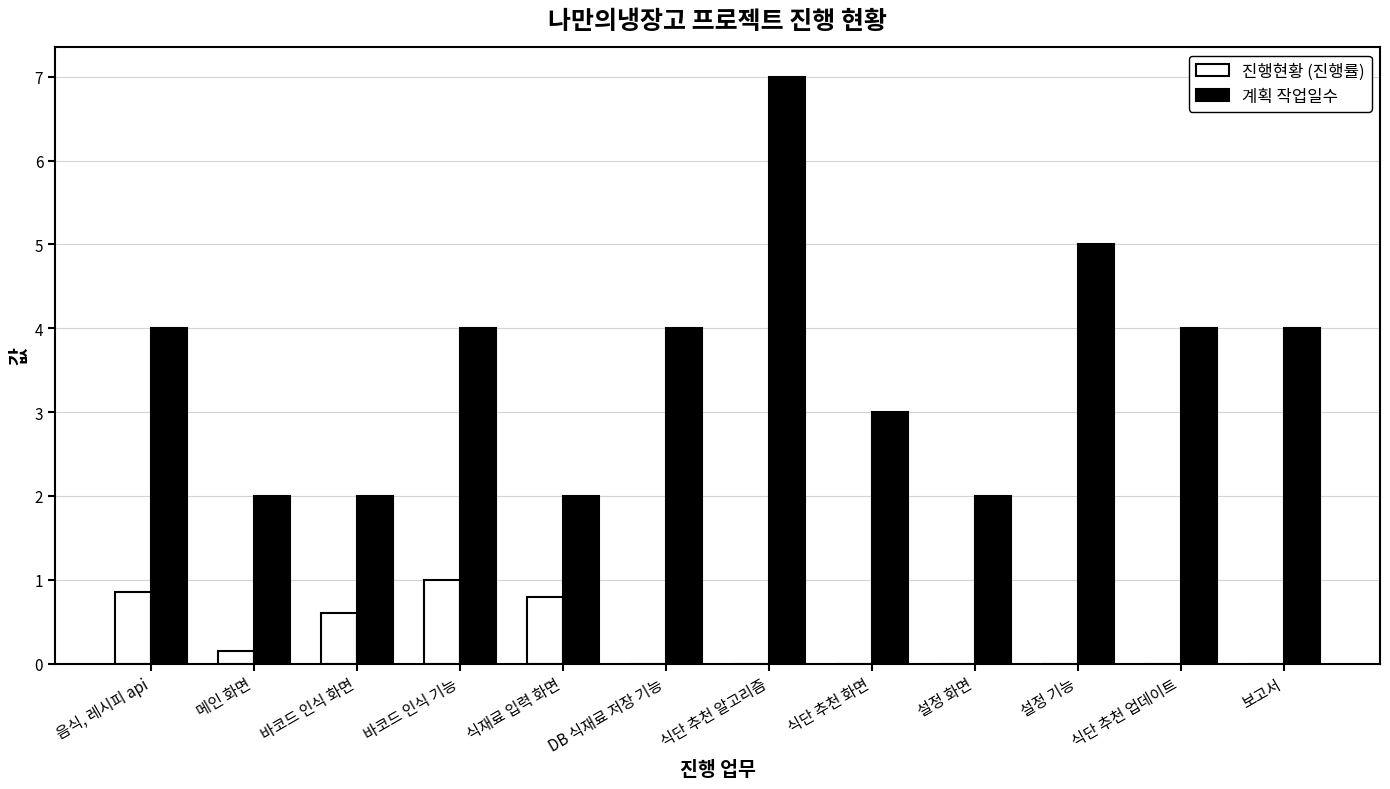

What is the total value across all series at 바코드 인식 화면?

2.6